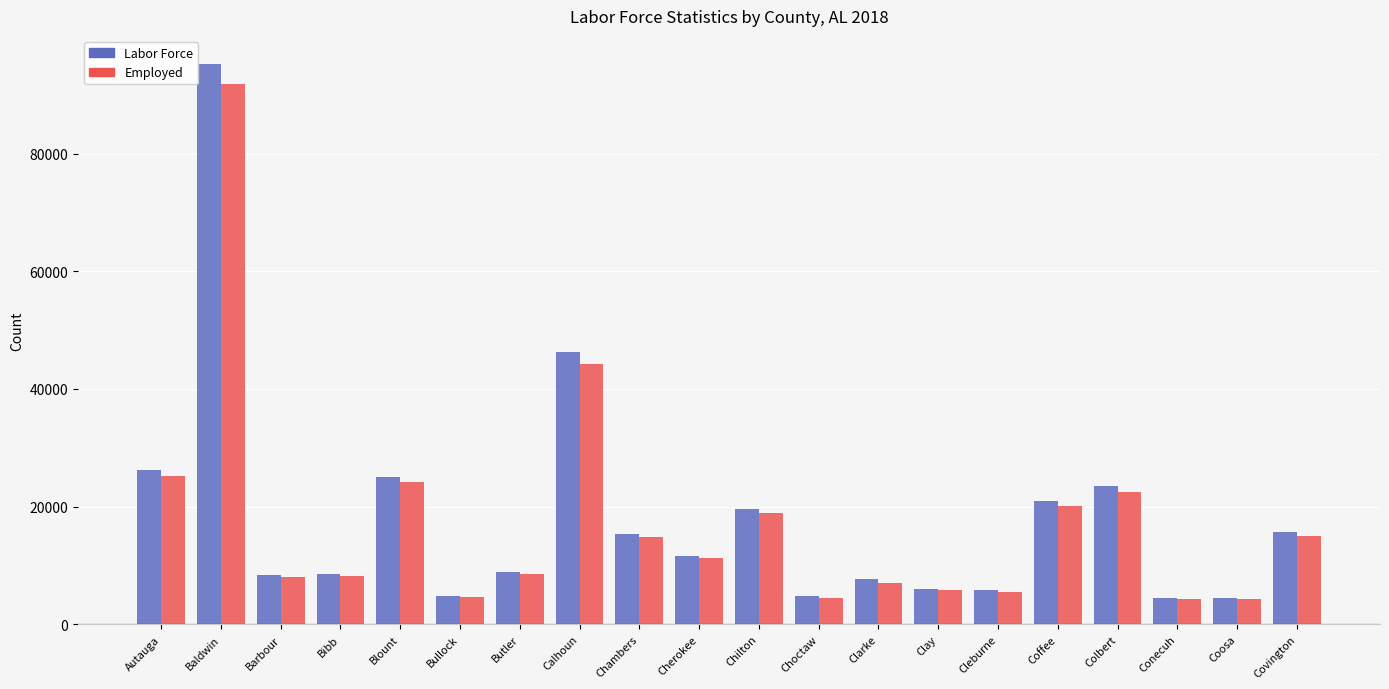

What is the label of the 12th bar from the left?

Choctaw